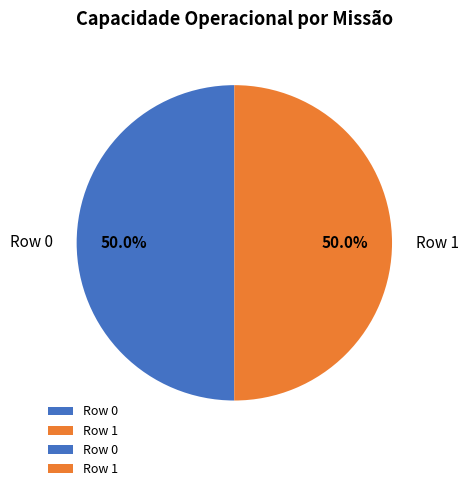

What is the ratio of the value at Row 0 to the value at Row 1?

1.0